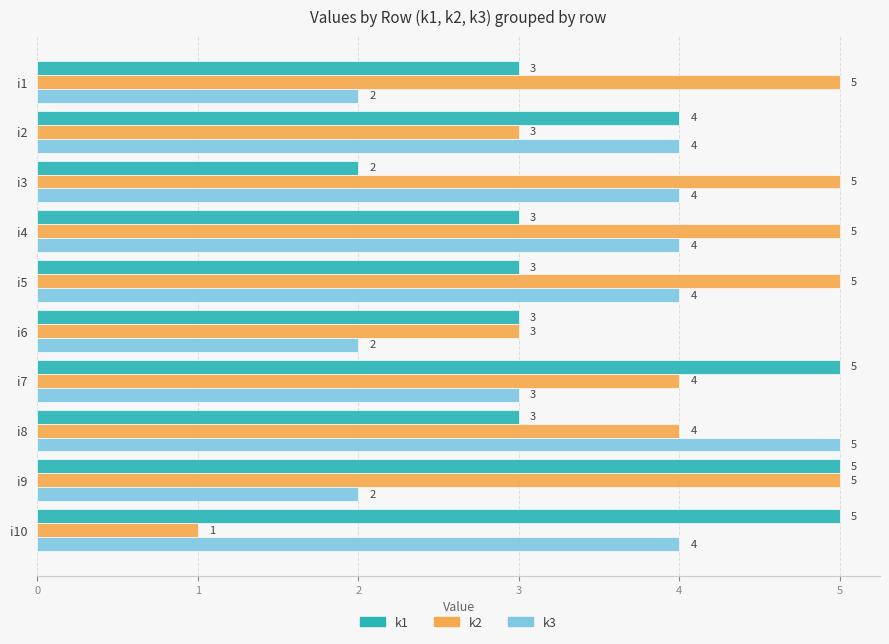

The k1 series shows 3 at i5. True or false?

True